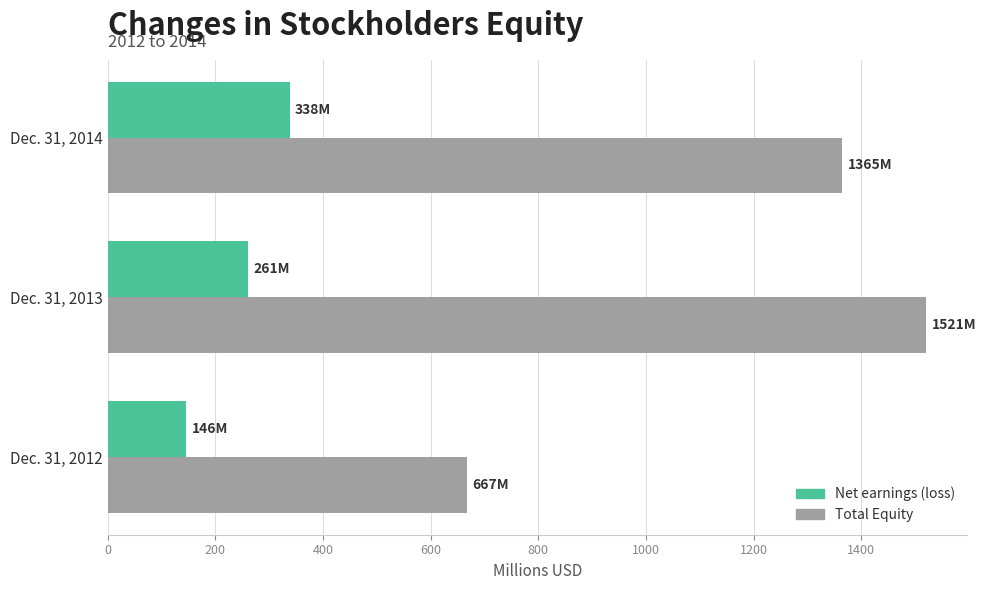

Which series has the widest spread of values?

Total Equity